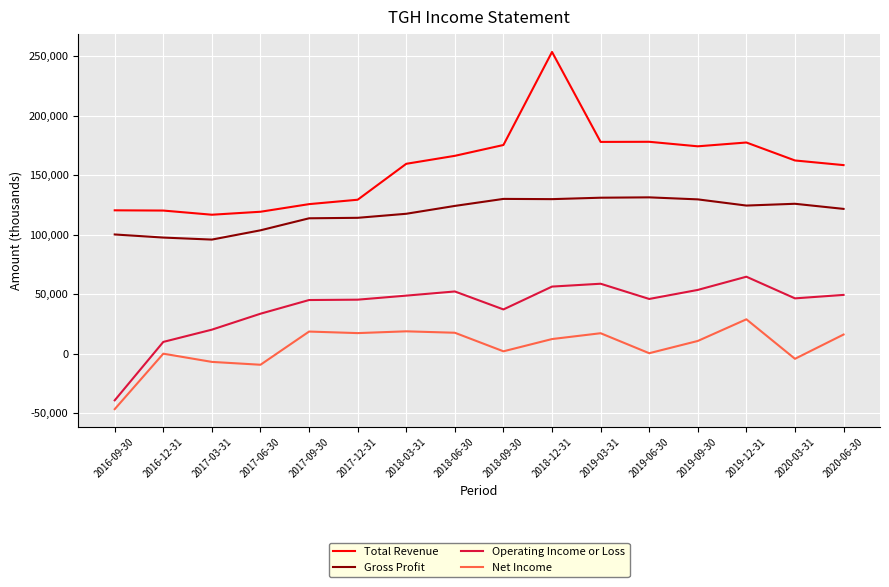

What is the maximum value for Gross Profit?

131300